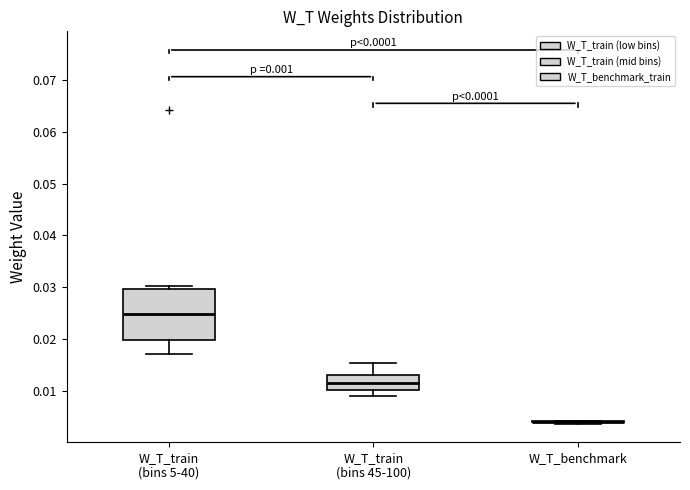

Reading left to right, read every box against the y-axis: the position of its median line, the range the box covers, and the ends of its whiskers. The values are not printed on the chart, so give them approximately, as read against the axis.

W_T_train (bins 5-40): median 0.025, box 0.020 to 0.030, whiskers 0.017 to 0.030 (just above the box's upper edge)
W_T_train (bins 45-100): median 0.012, box 0.010 to 0.013, whiskers 0.009 to 0.015
W_T_benchmark: box collapsed to a line at 0.004, whiskers 0.004 to 0.004